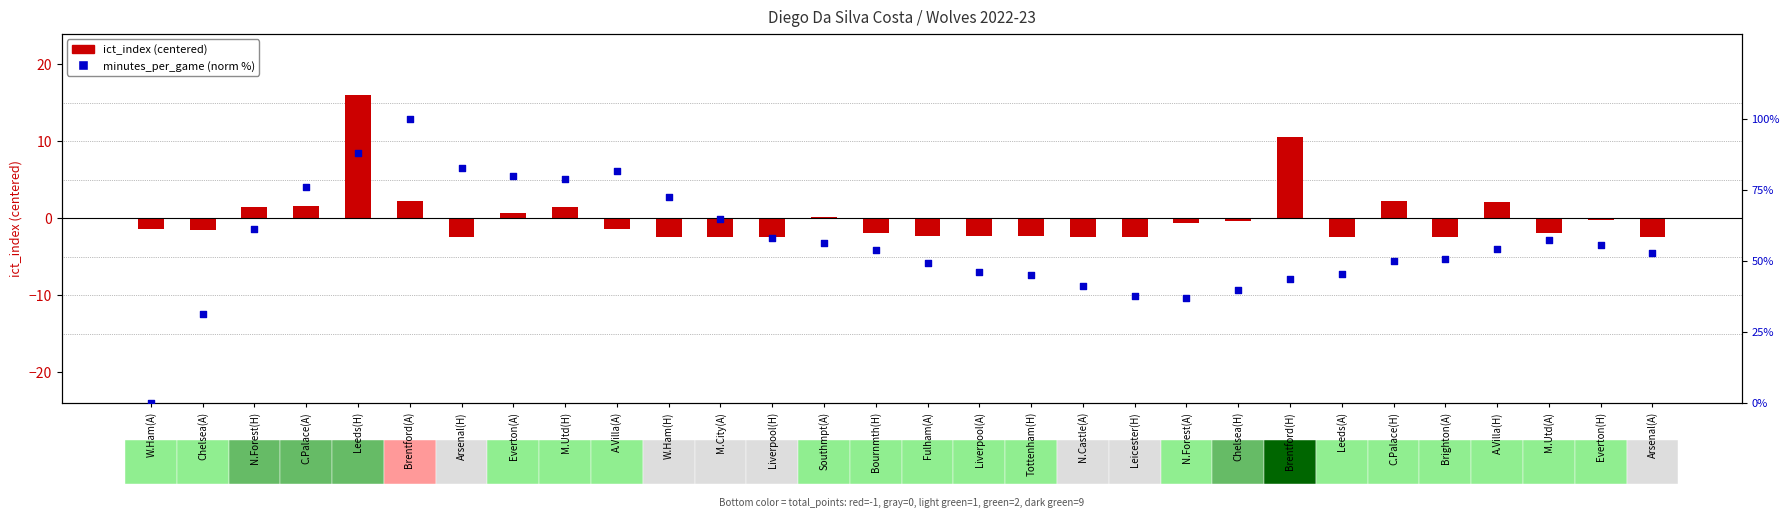

Which series contains the highest Y value?

minutes_per_game (norm %)